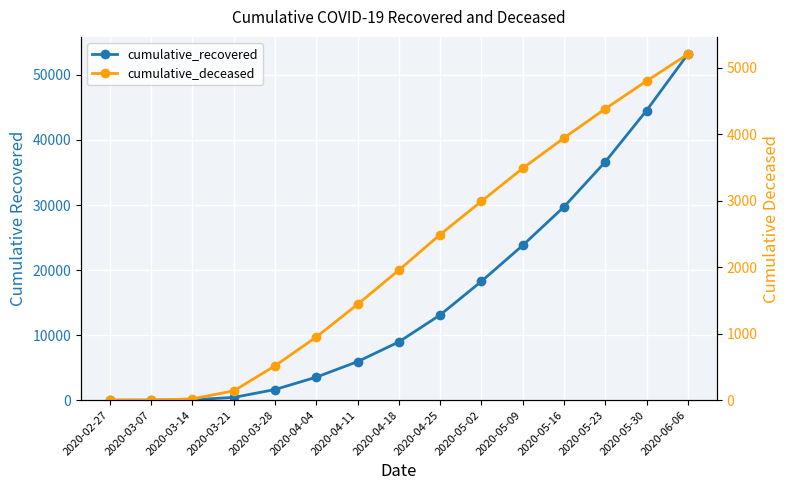

What is the value of the cumulative_deceased point at the 14th from the left?

4800